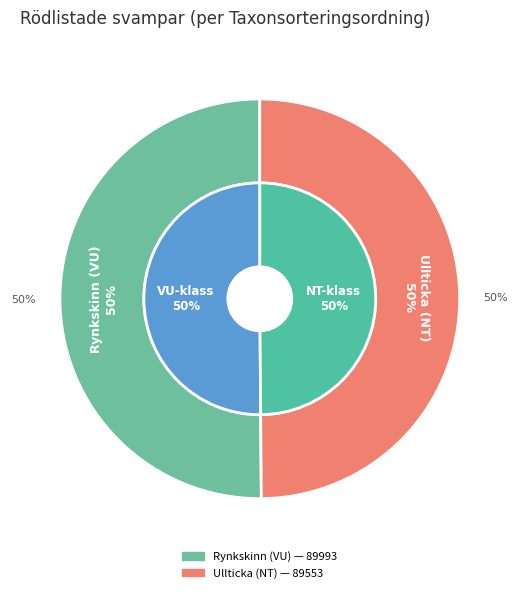

What is the smallest slice in the pie chart?

Ullticka (NT)